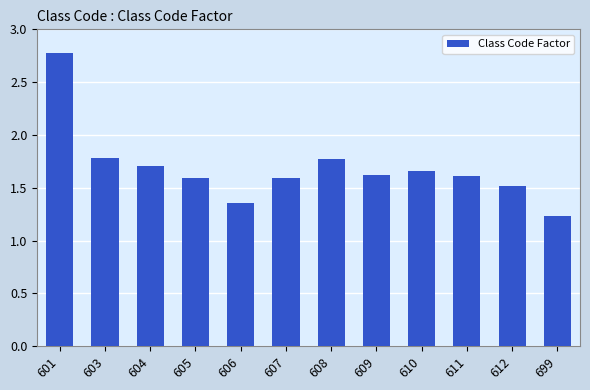

The chart shows a value of 1.6 at 611. True or false?

True